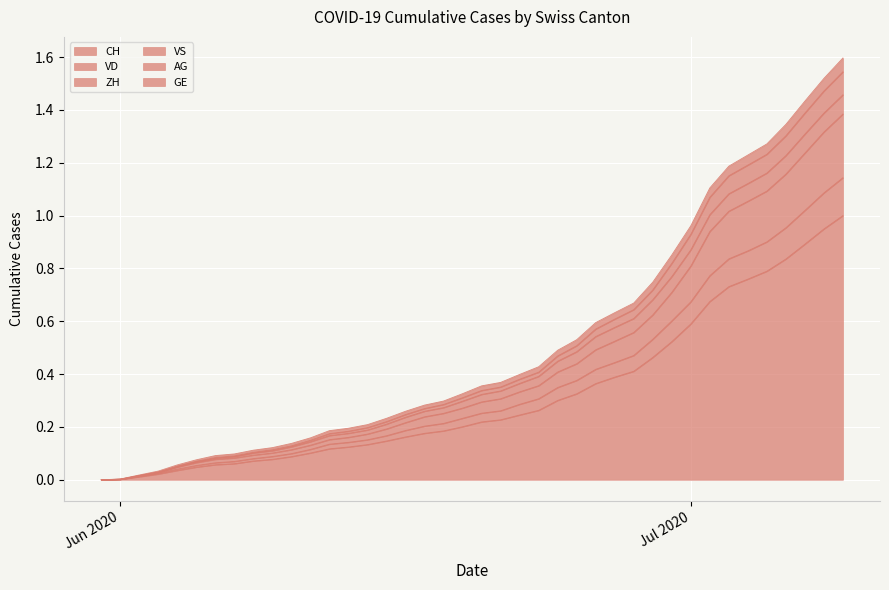

Which category has the lowest value across all series?

2020-05-31